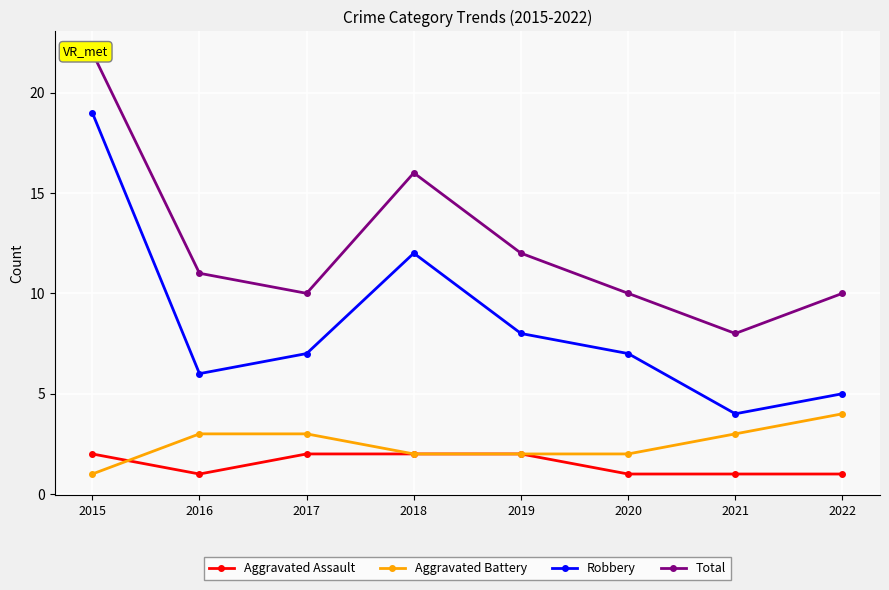

Is the value of Robbery at 2021 greater than the value of Total at 2022?

No